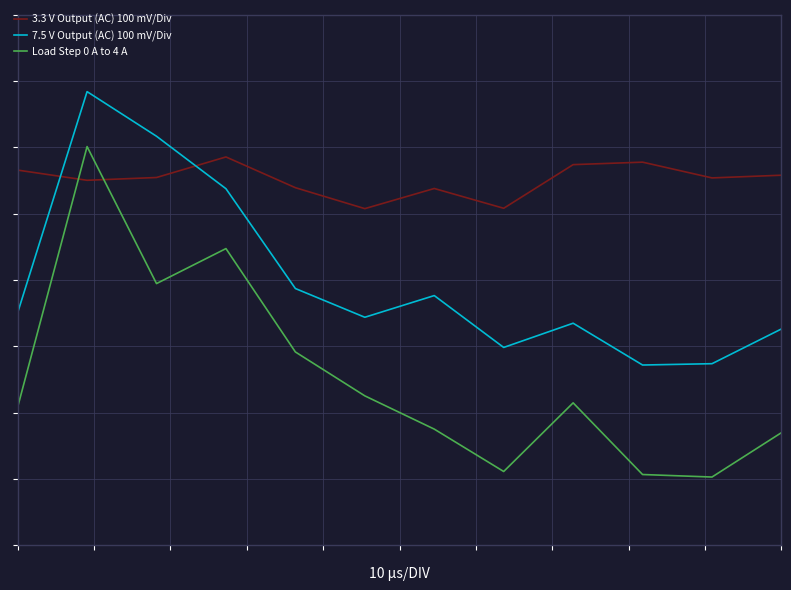

Reading right to left, transcribe all the data shown in this chart.

3.3 V Output (AC) 100 mV/Div: 11=0.1	10=0.1	9=0.1	8=0.1	7=0.1	6=0.1	5=0.1	4=0.1	3=0.1	2=0.1	1=0.1	0=0.1
7.5 V Output (AC) 100 mV/Div: 11=-0.0	10=-0.1	9=-0.1	8=-0.0	7=-0.1	6=-0.0	5=-0.0	4=-0.0	3=0.1	2=0.1	1=0.2	0=-0.0
Load Step 0 A to 4 A: 11=-0.1	10=-0.2	9=-0.2	8=-0.1	7=-0.2	6=-0.1	5=-0.1	4=-0.1	3=0.0	2=-0.0	1=0.1	0=-0.1